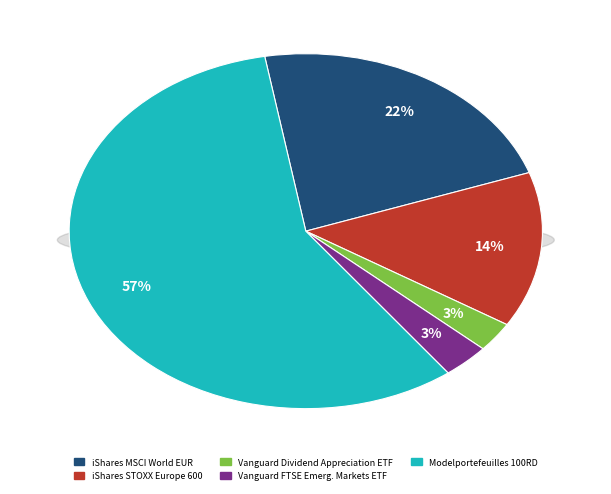

Does iShares STOXX Europe 600 account for over 50% of the chart?

No